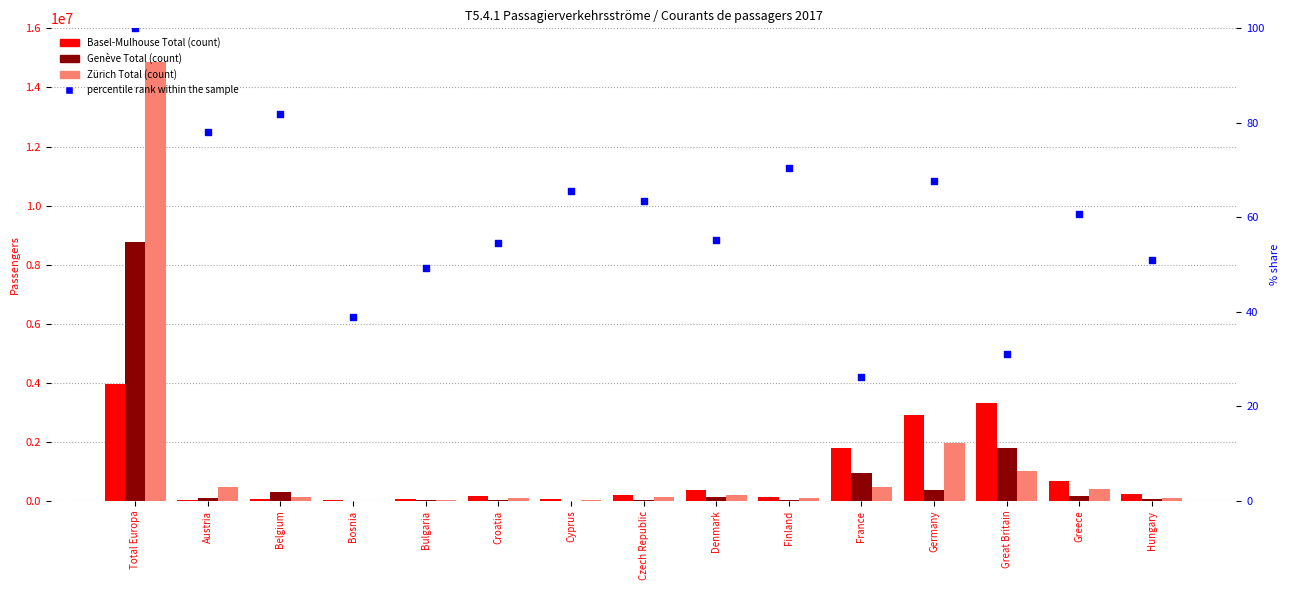

What are all the series names shown in the legend?

Basel-Mulhouse Total, Genève Total, Zürich Total, percentile rank within the sample